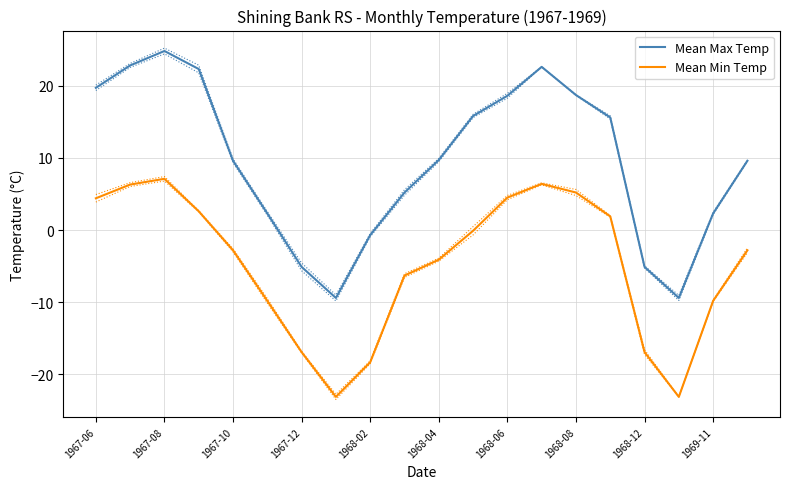

What is the sum of all Mean Min Temp values?

-95.6